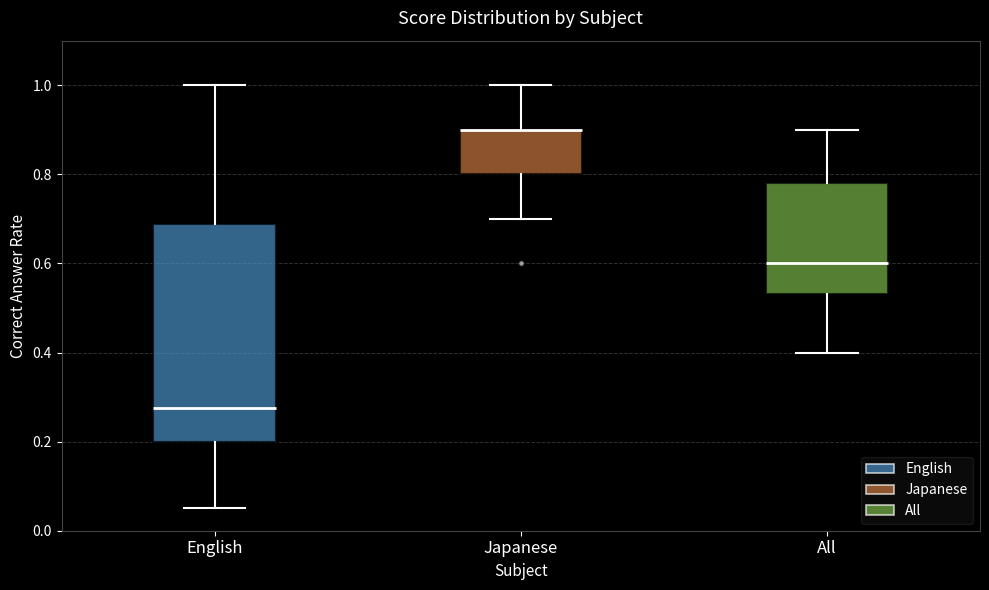

Reading left to right, transcribe this box plot: for each box, give where its median line is, the range the box spans, and where its two whiskers end, as read against the y-axis. The values are not printed on the chart, so give them approximately, as read against the axis.

English: median 0.28, box 0.20 to 0.68, whiskers 0.06 to 1.00
Japanese: median 0.90 (drawn on the box's upper edge), box 0.80 to 0.90, whiskers 0.70 to 1.00
All: median 0.60, box 0.54 to 0.78, whiskers 0.40 to 0.90